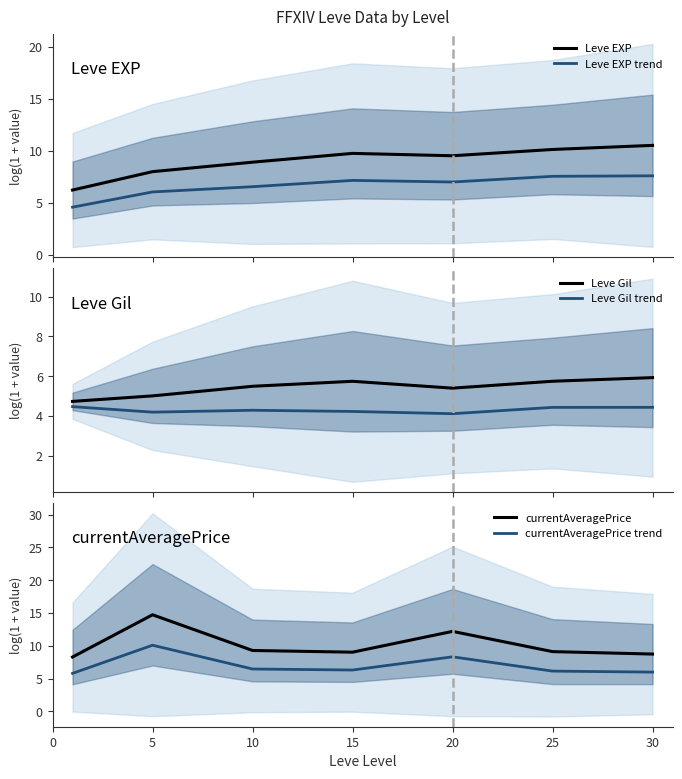

What is the difference between the currentAveragePrice values at 5 and 25?

5.6